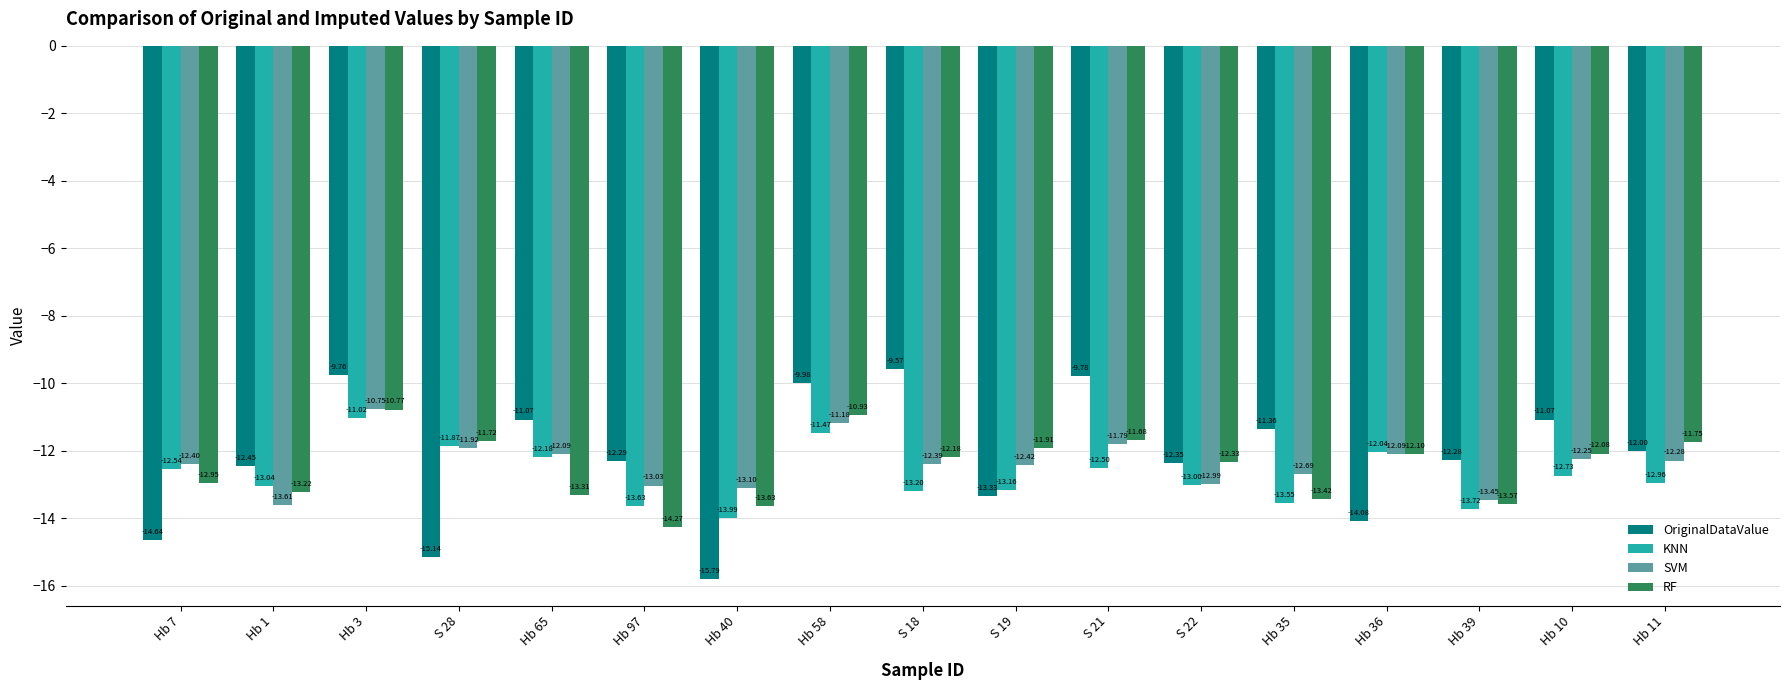

At S 18, list the series in order from largest to smallest.

OriginalDataValue, RF, SVM, KNN